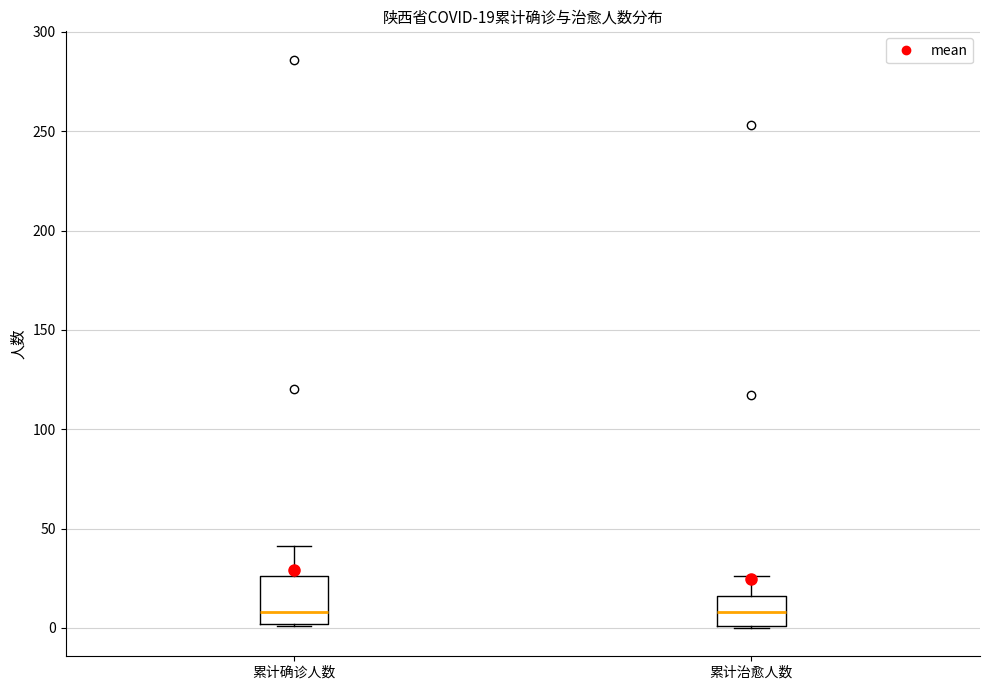

Which box is the tallest, from its lower edge to its upper edge?

累计确诊人数